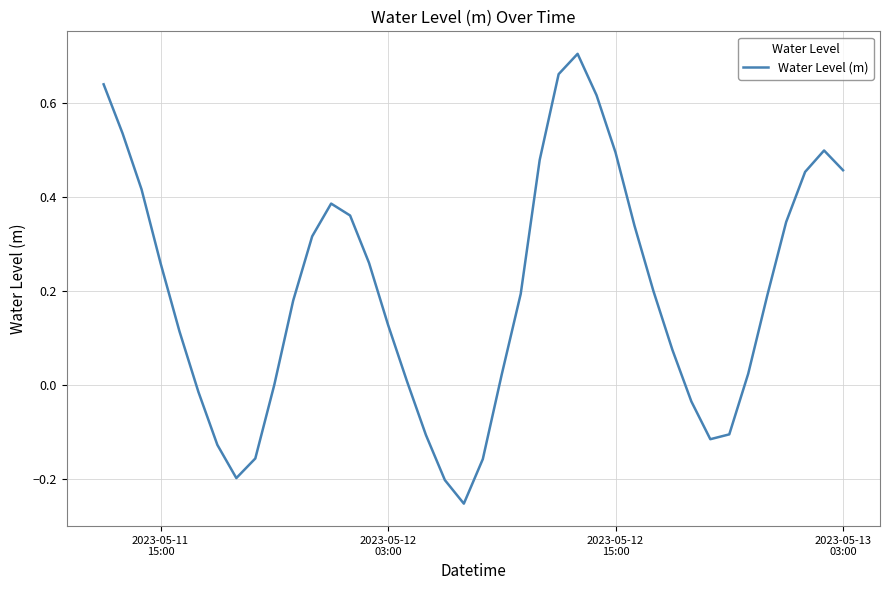

What is the difference between the maximum and minimum values?

1.0